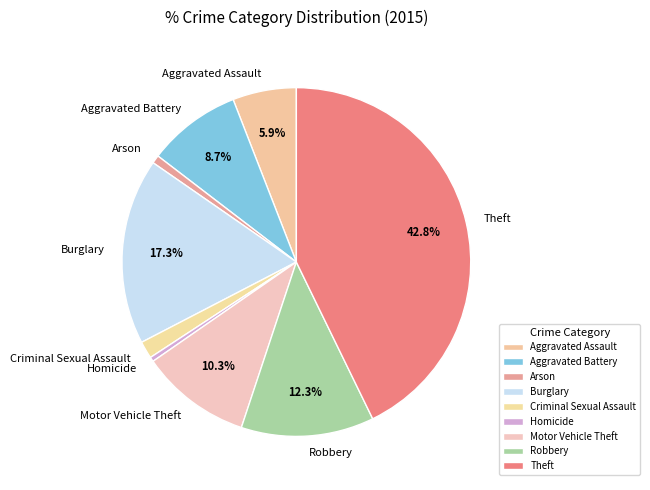

Does Robbery represent more than half of the total?

No